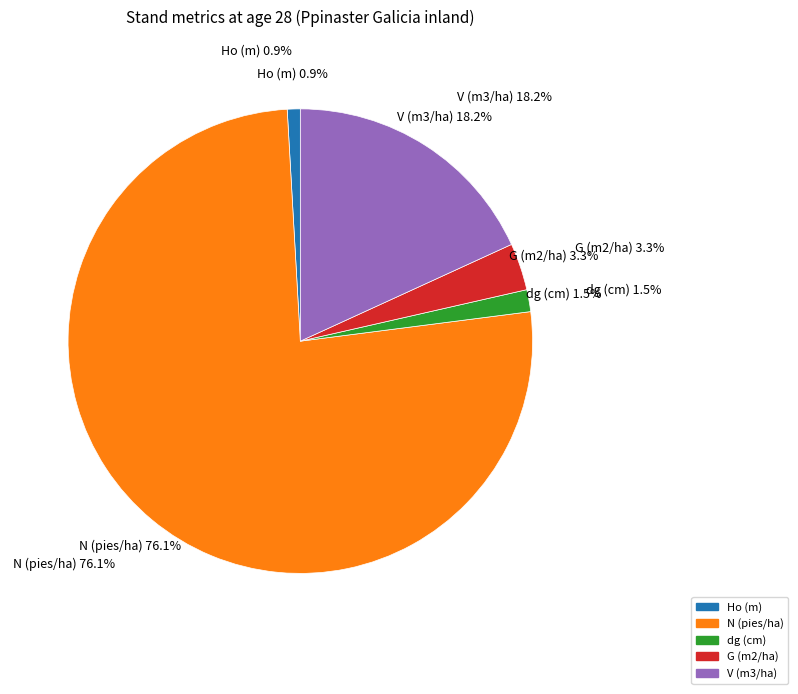

What is the change in value from Ho (m) to G (m2/ha)?

+36.4